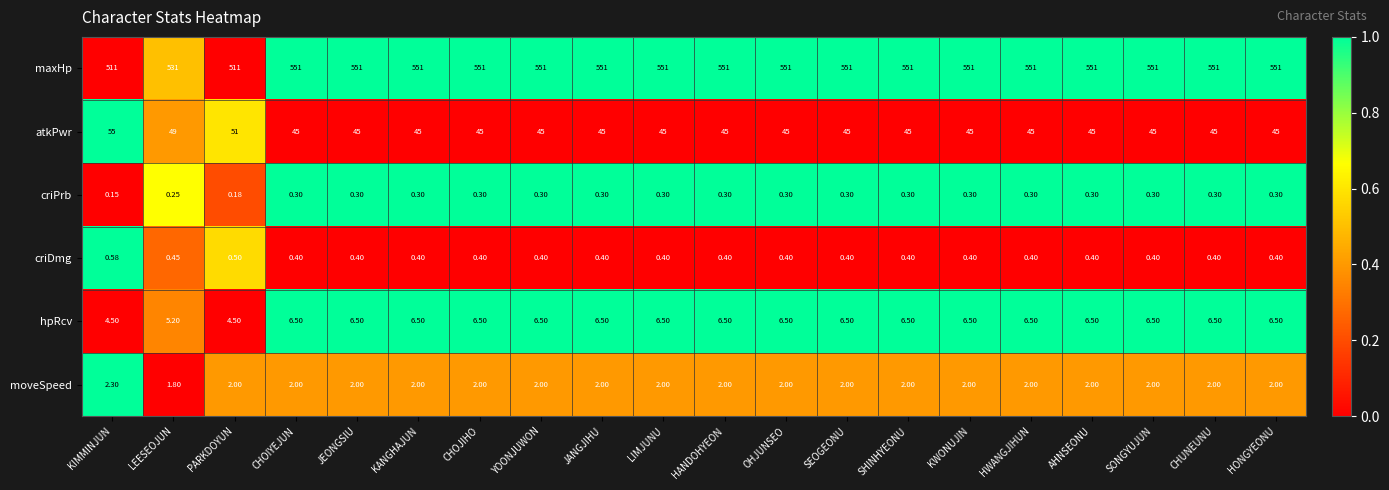

At JEONGSIU, list the series in order from smallest to largest.

criPrb, criDmg, moveSpeed, hpRcv, atkPwr, maxHp